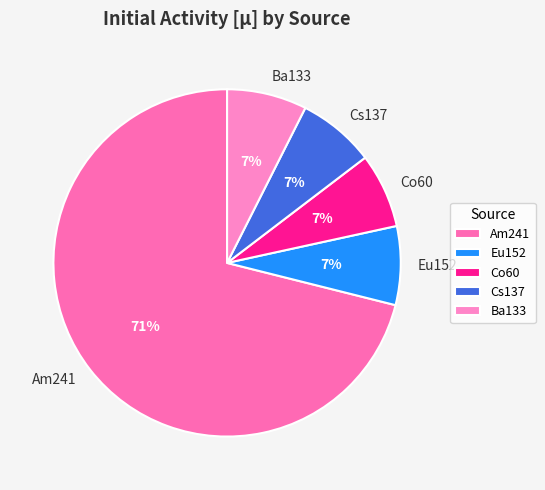

What percentage is the Co60 slice, to the nearest percent?

7%